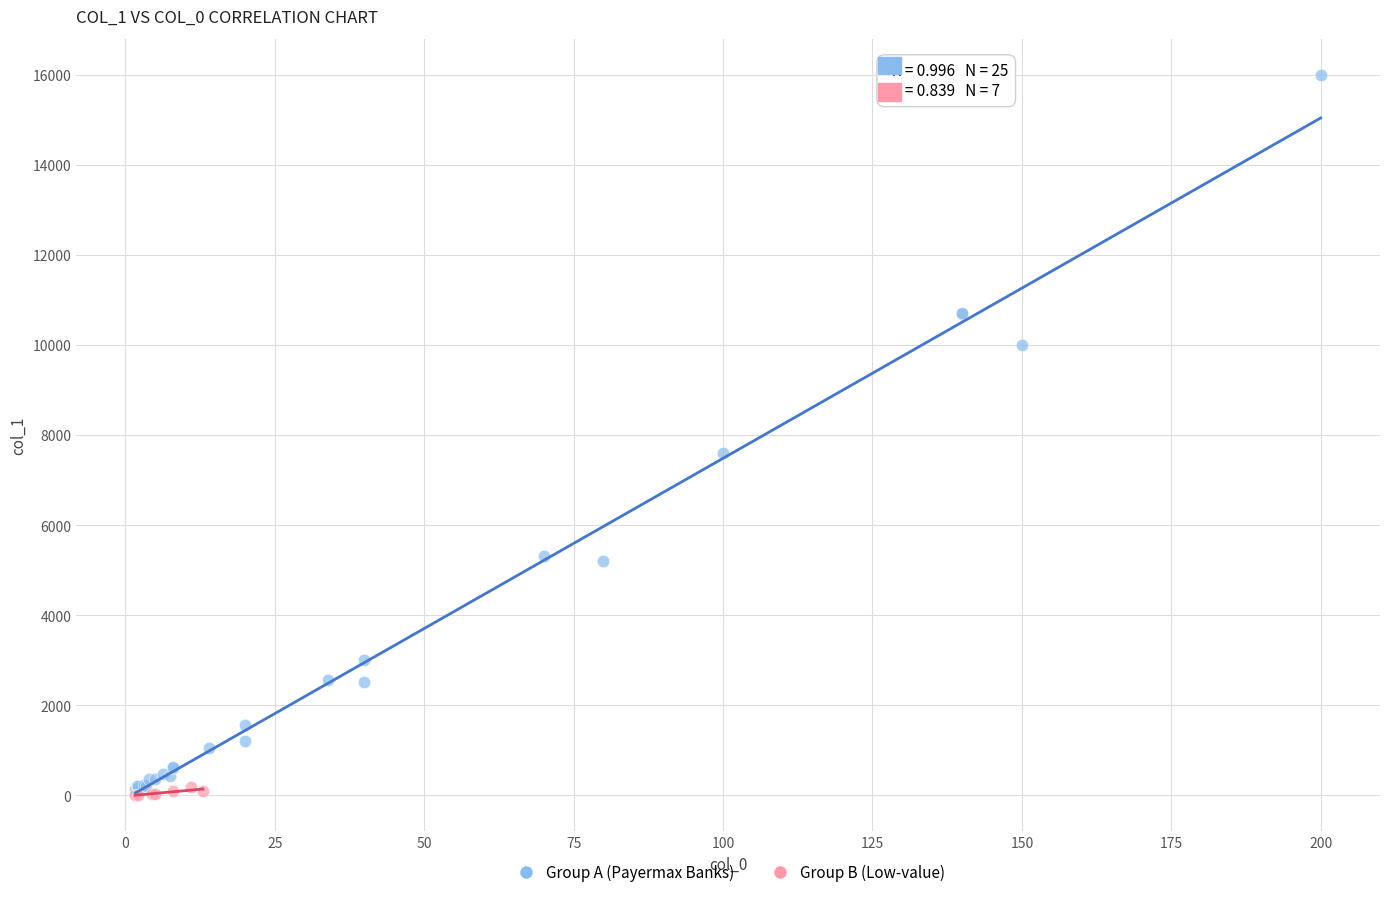

What are all the series names shown in the legend?

Group A (Payermax Banks), Group B (Low-value)